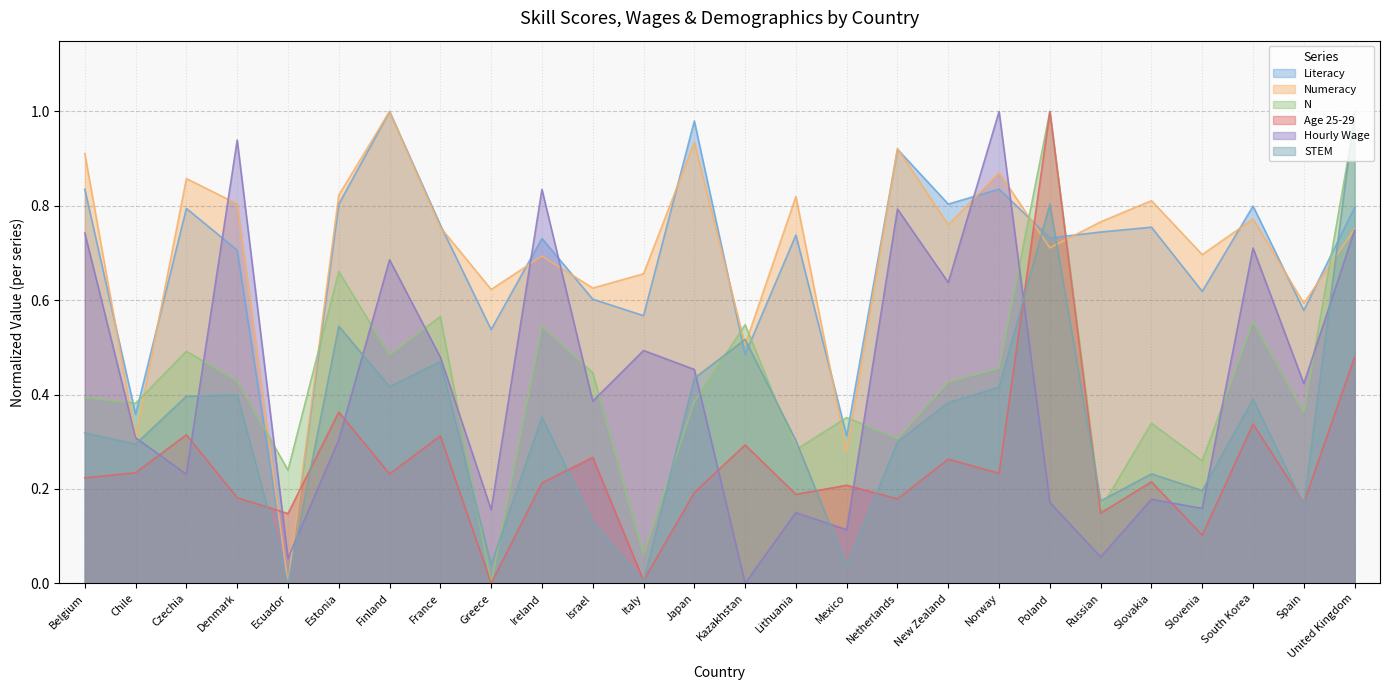

The value of Literacy at Kazakhstan is 0.5. True or false?

True